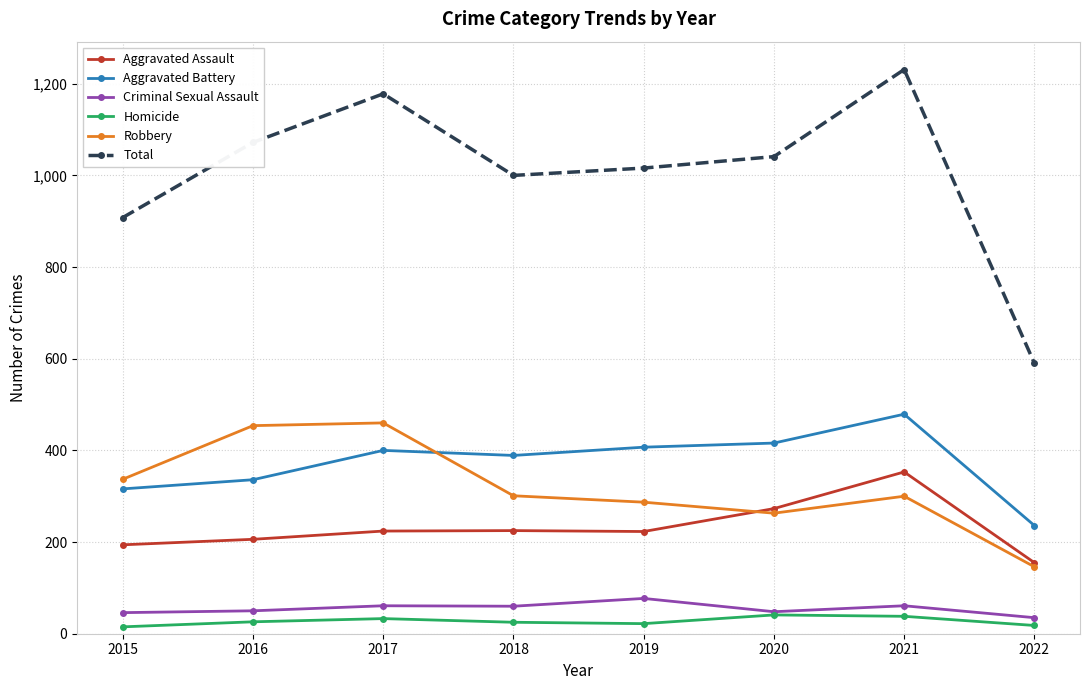

Rank the series by their maximum value, from highest to lowest.

Total, Aggravated Battery, Robbery, Aggravated Assault, Criminal Sexual Assault, Homicide